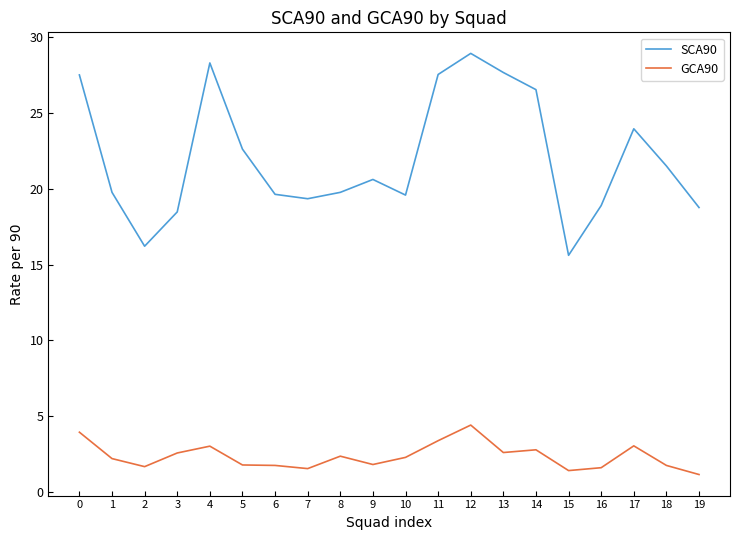

Is it true that SCA90 equals 14.4 at 12?

False